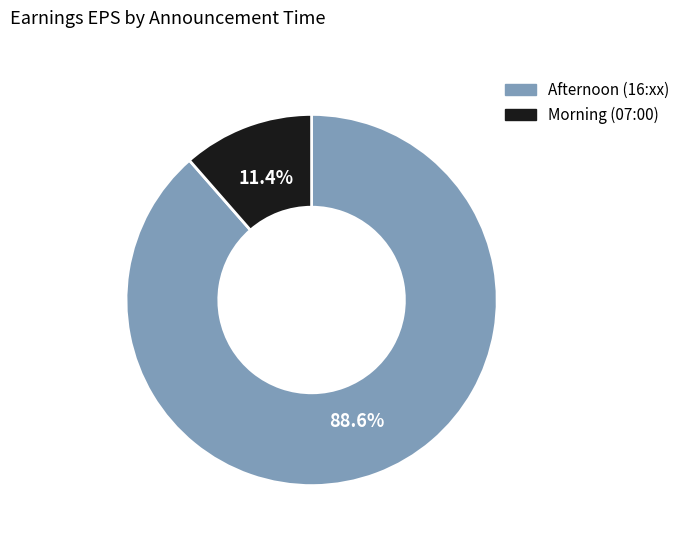

What percentage do Morning (07:00) and Afternoon (16:xx) together represent?

100.0%